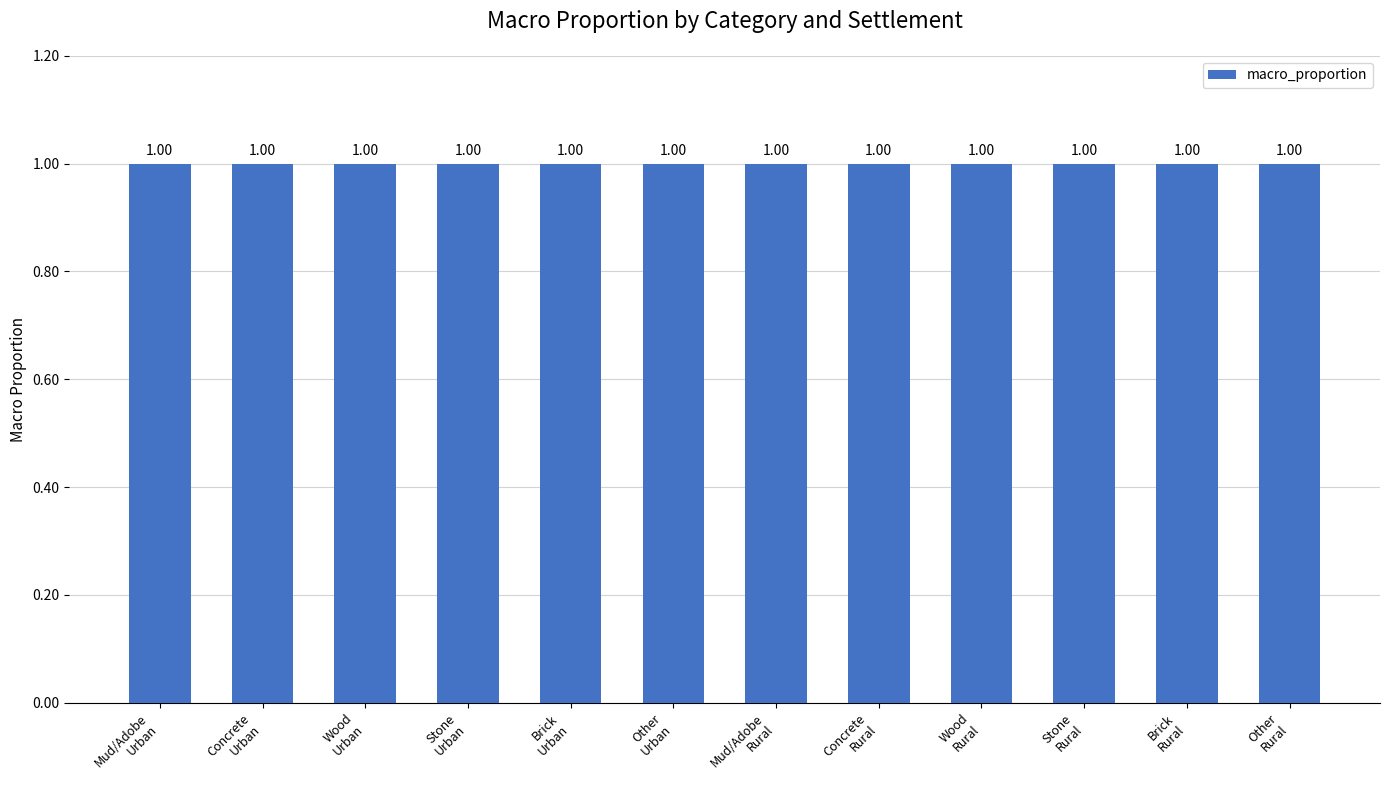

Rank the categories by value from highest to lowest.

Wood (Urban), Stone (Urban), Concrete (Urban), Wood (Rural), Brick (Urban), Brick (Rural), Mud/Adobe (Urban), Mud/Adobe (Rural), Other (Urban), Other (Rural), Stone (Rural), Concrete (Rural)